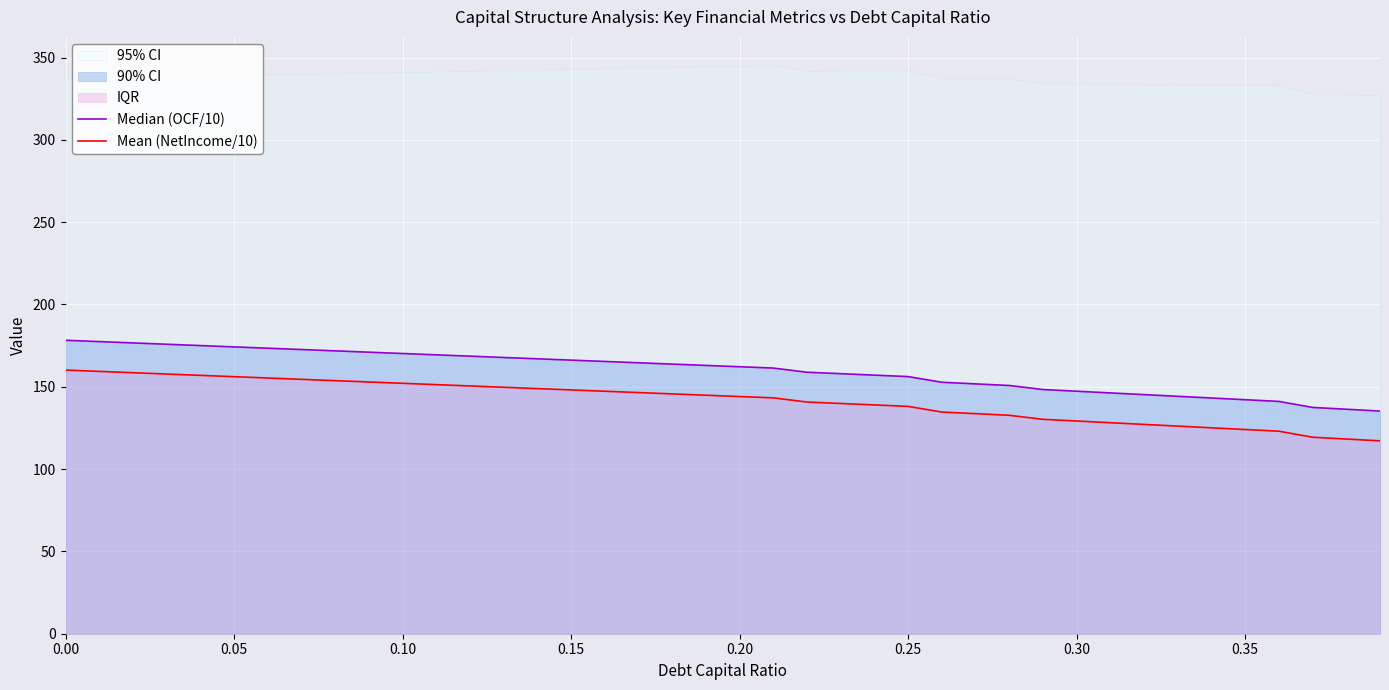

What is the minimum value for Mean (NetIncome/10)?

117.2